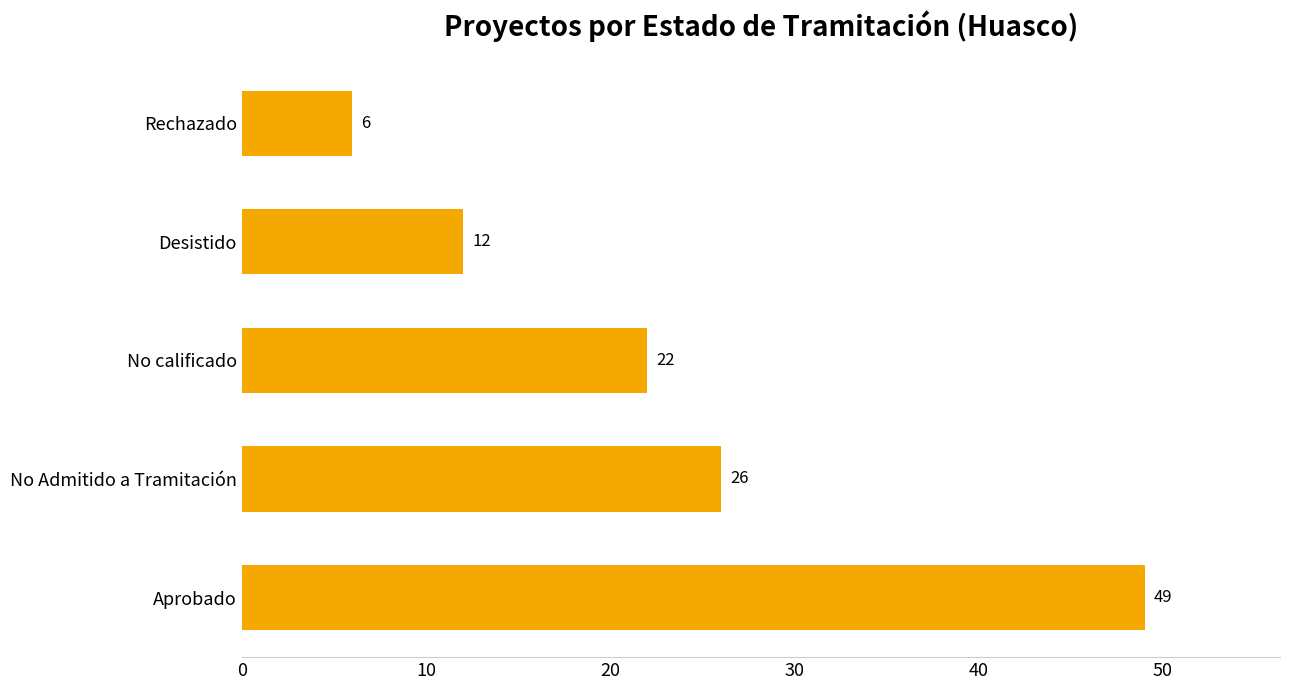

Reading bottom to top, extract all data points from this chart.

Aprobado=49	No Admitido a Tramitación=26	No calificado=22	Desistido=12	Rechazado=6